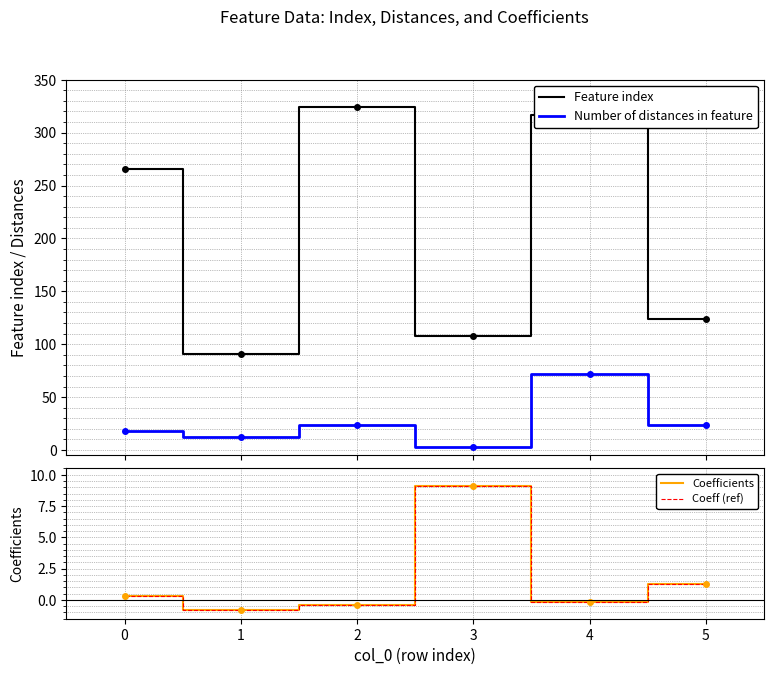

How many intersections are there between Coefficients and Number of distances in feature?

2